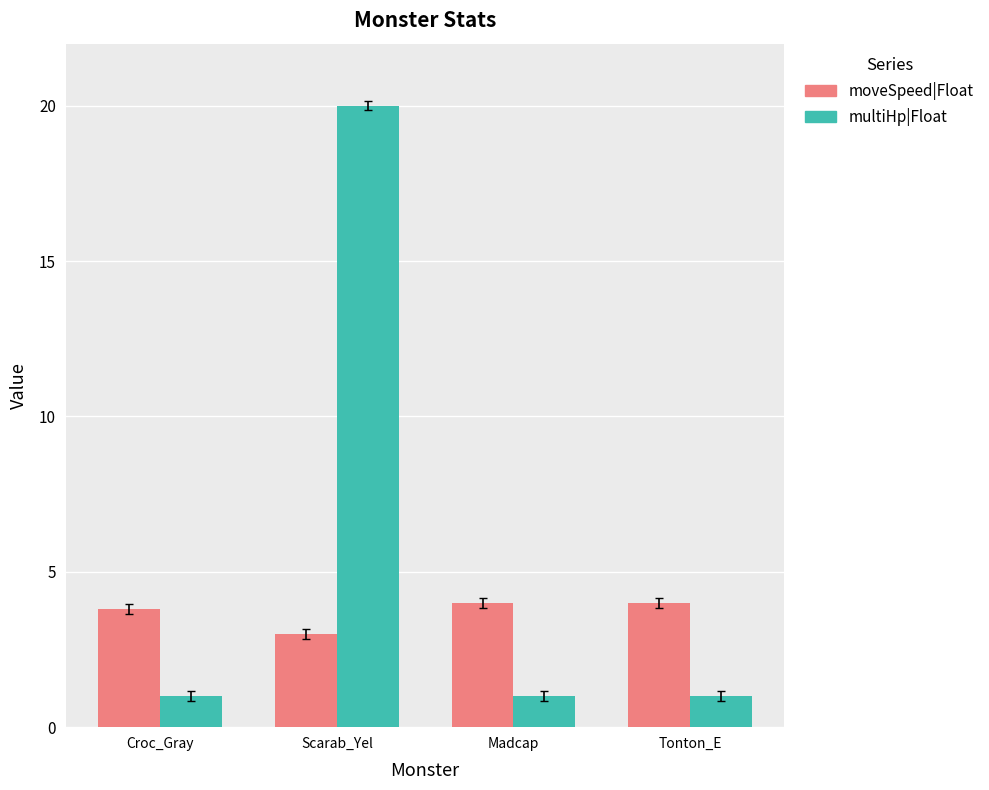

Rank the series by their average value, from lowest to highest.

moveSpeed|Float, multiHp|Float